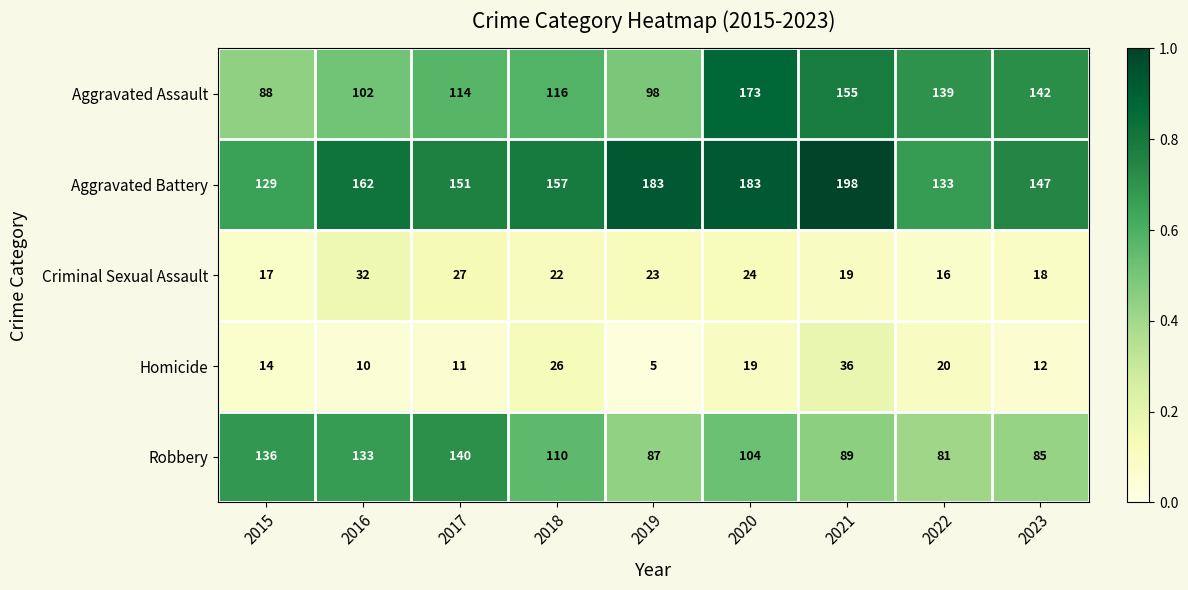

What is the sum of the Aggravated Battery values at 2017 and 2015?

280